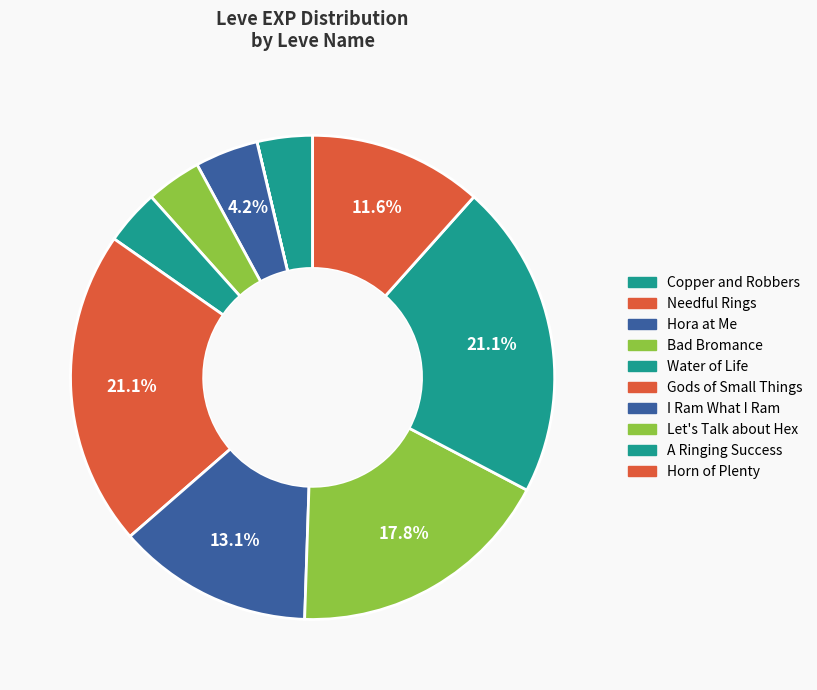

To the nearest percent, what is the difference between the Horn of Plenty and Hora at Me slice percentages?

7%